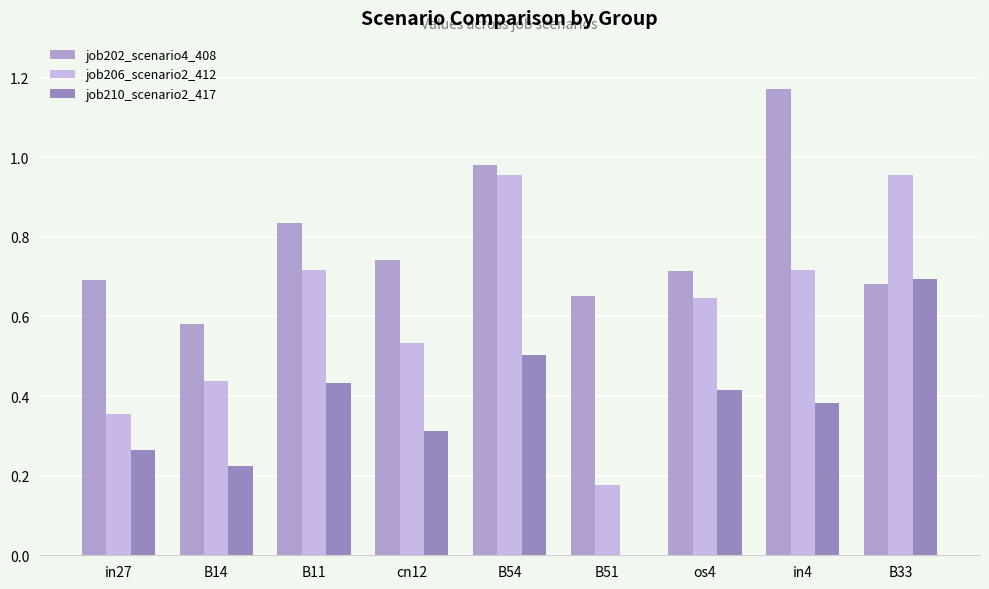

Reading left to right, list all the values displayed in this chart.

job202_scenario4_408: 0.7	0.6	0.8	0.7	1.0	0.7	0.7	1.2	0.7
job206_scenario2_412: 0.4	0.4	0.7	0.5	1.0	0.2	0.6	0.7	1.0
job210_scenario2_417: 0.3	0.2	0.4	0.3	0.5	0.0	0.4	0.4	0.7